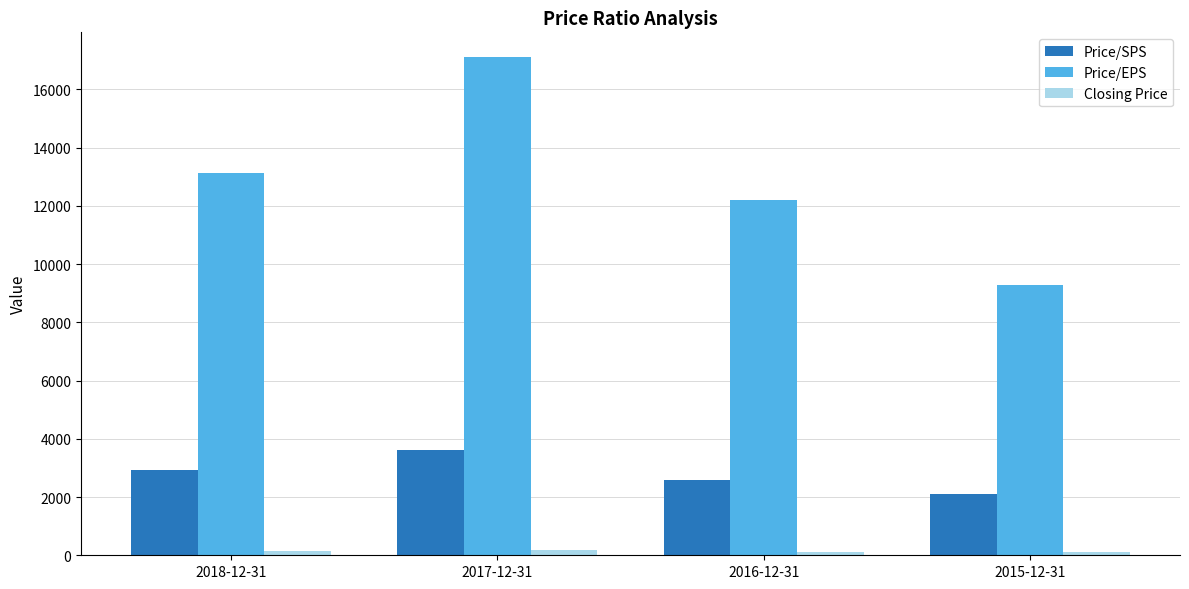

How many bars are there in each group?

3